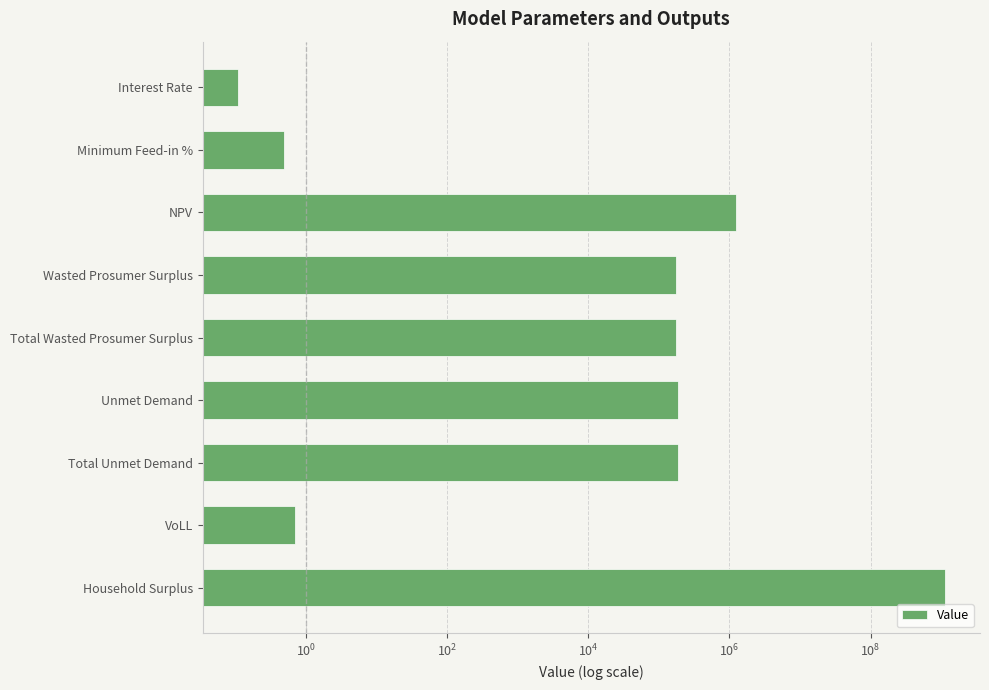

Does the chart contain any negative values?

No